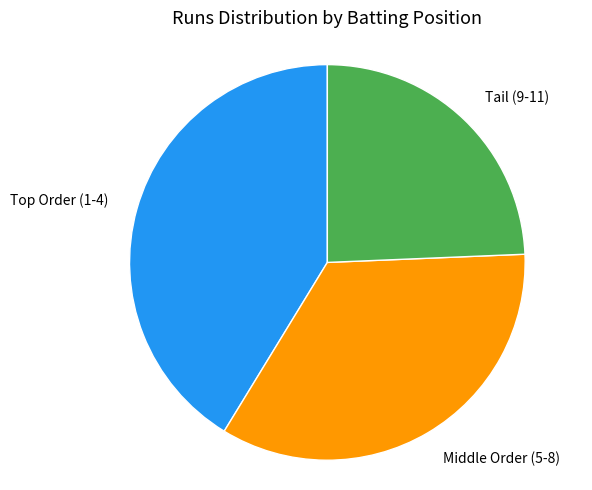

Count the number of slices in the pie.

3